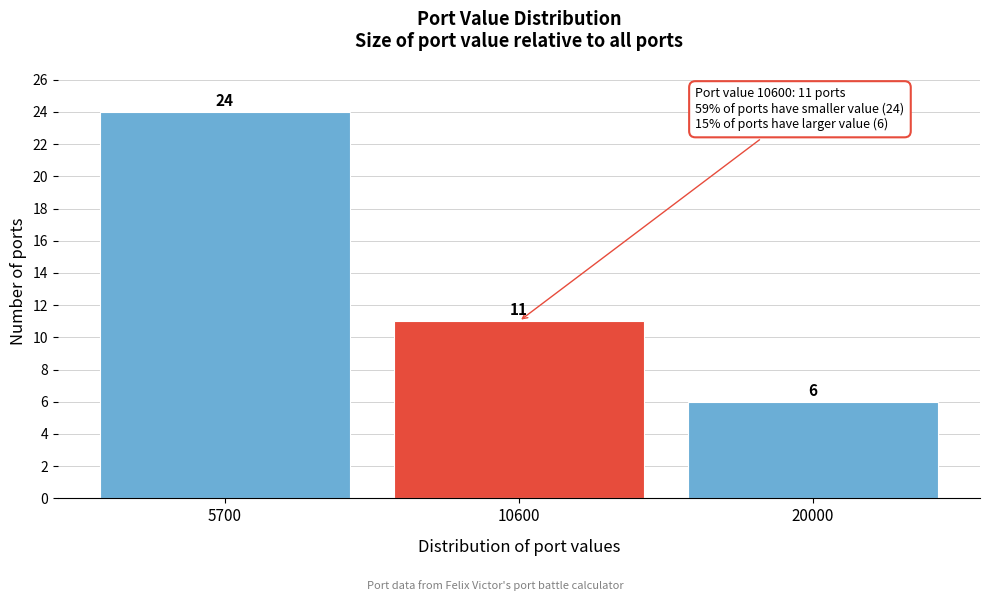

Reading right to left, list all the values displayed in this chart.

6	11	24